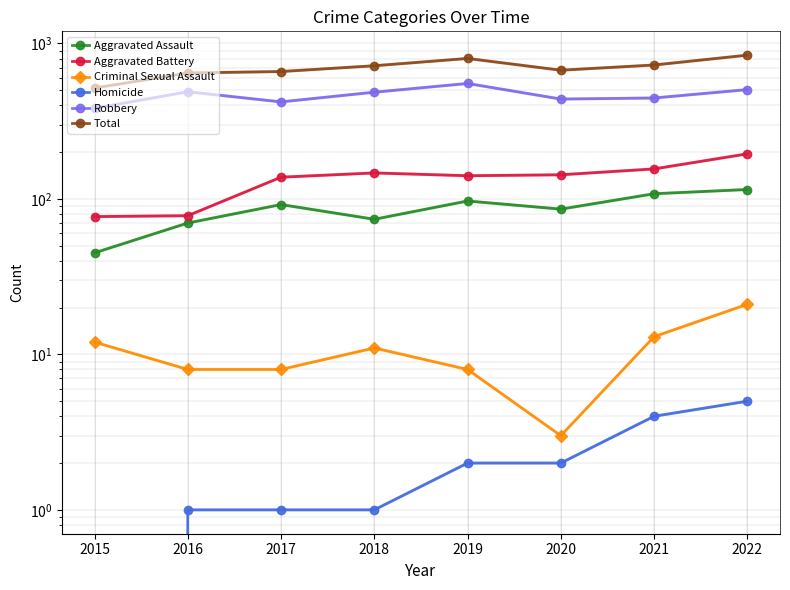

List the labels in order of Criminal Sexual Assault value, largest first.

2022, 2021, 2015, 2018, 2016, 2017, 2019, 2020